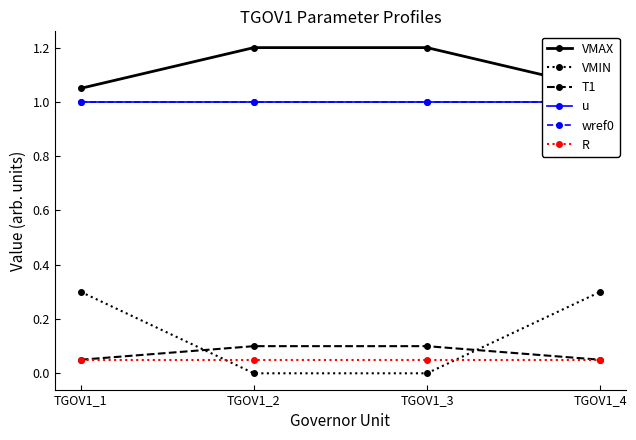

How many distinct data groups are displayed?

6